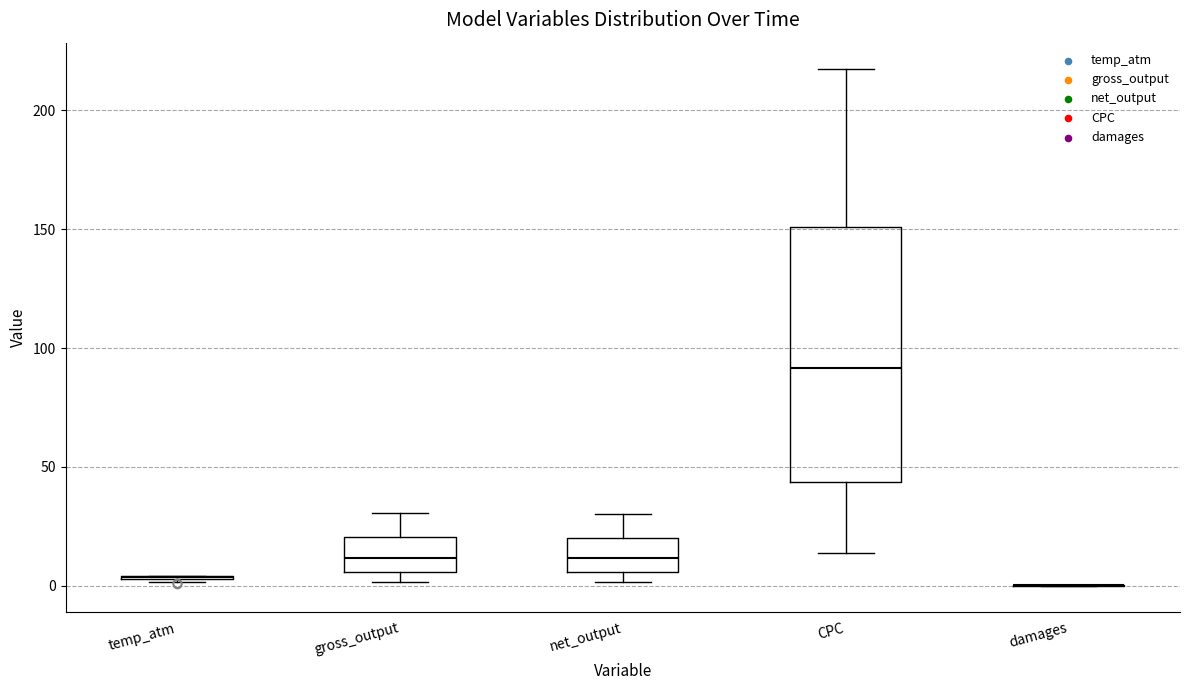

Comparing the boxes themselves (not the whiskers), which one is the tallest?

CPC